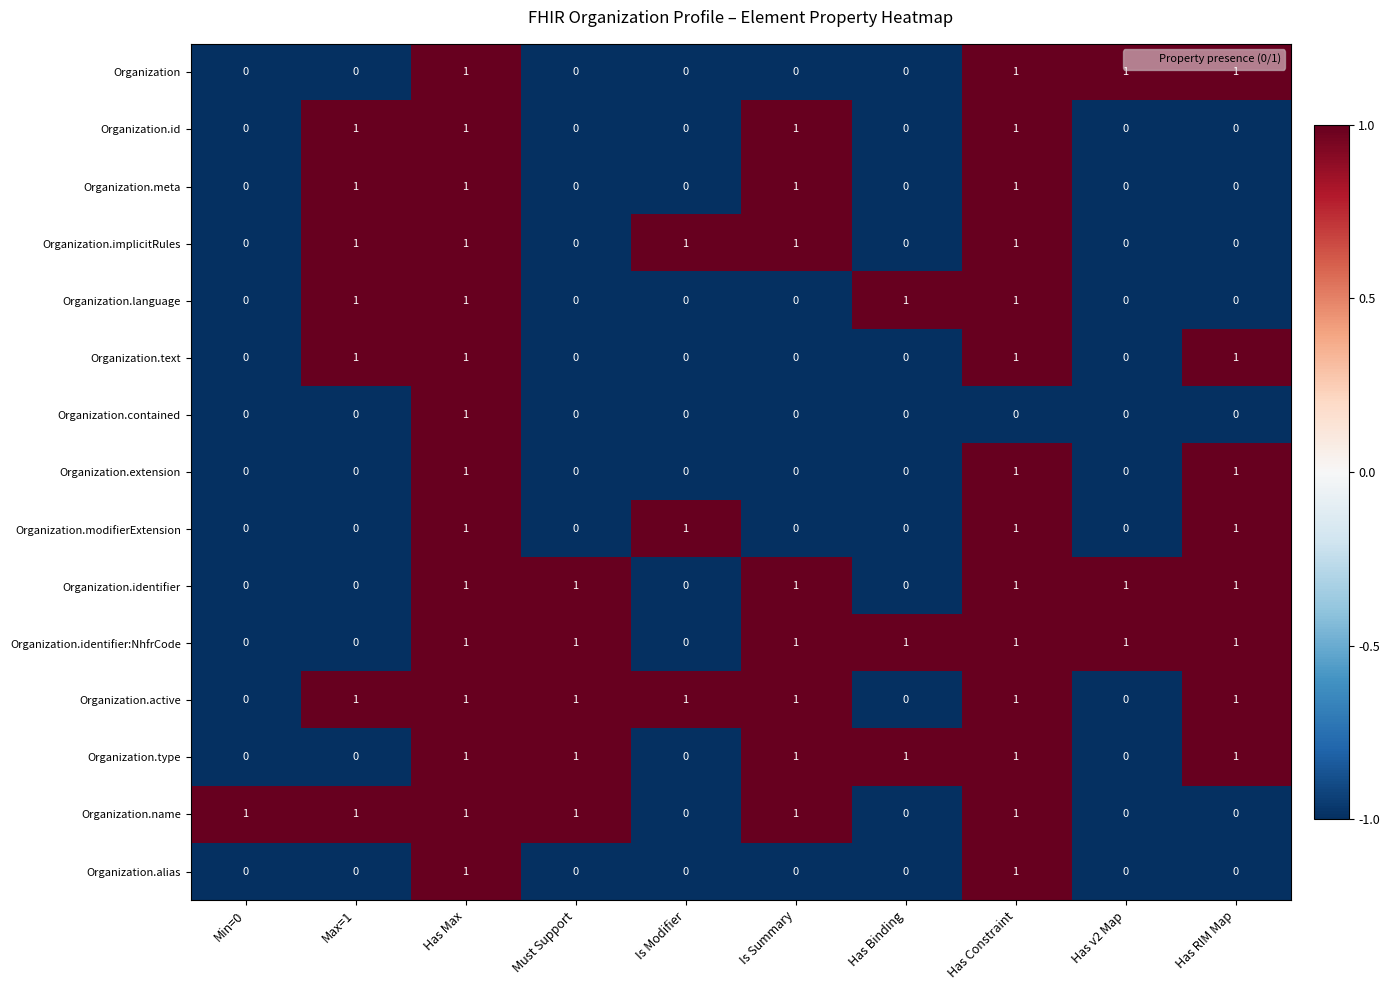

Is it true that Organization.extension equals 2 at Has Max?

False